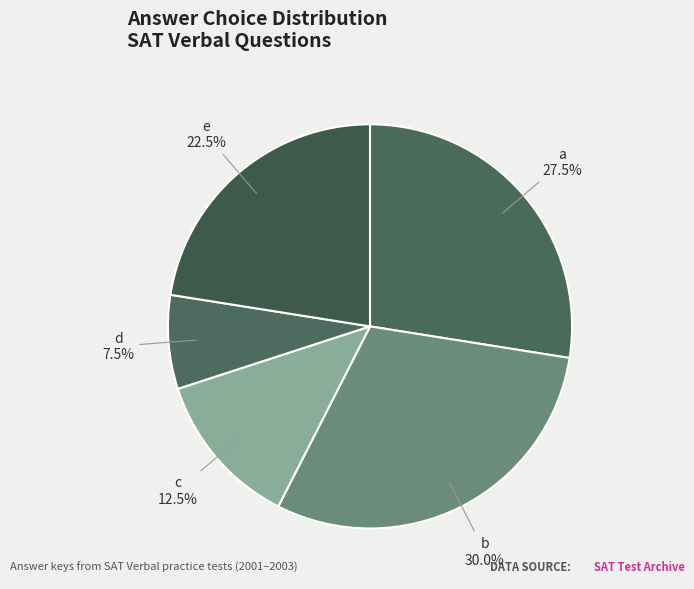

Rank the categories by value from highest to lowest.

b, a, e, c, d